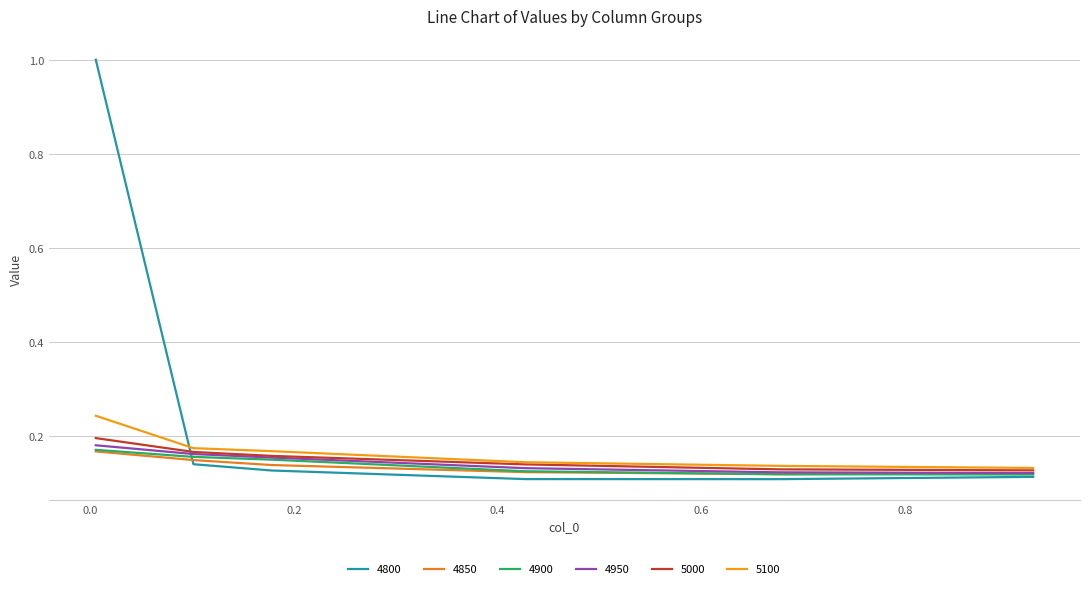

True or false: 4850 and 4950 cross at least once.

False